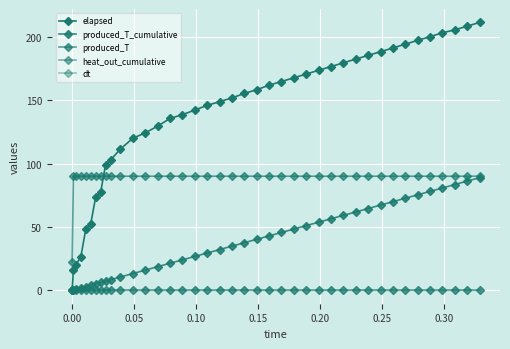

True or false: heat_out_cumulative and produced_T intersect in this chart.

False